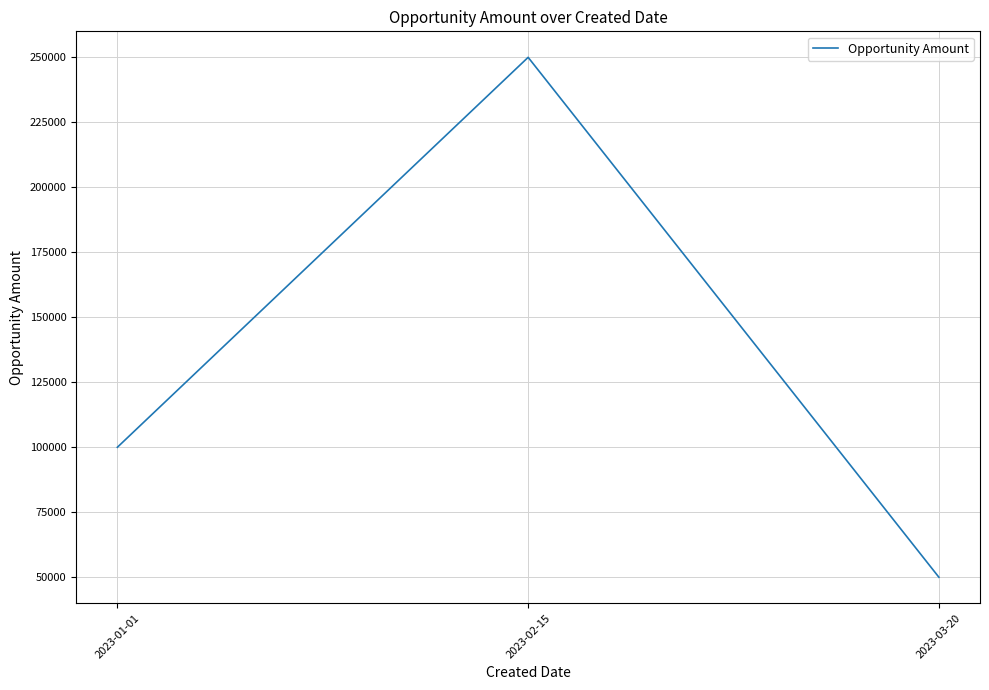

The value at 2023-03-20 is 50000. True or false?

True